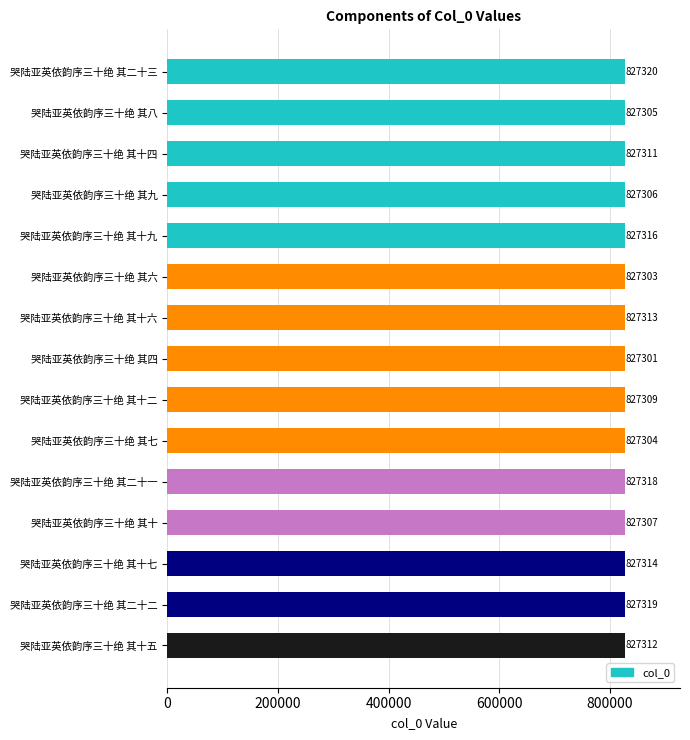

What is the label of the 14th bar from the top?

哭陆亚英依韵序三十绝 其二十二